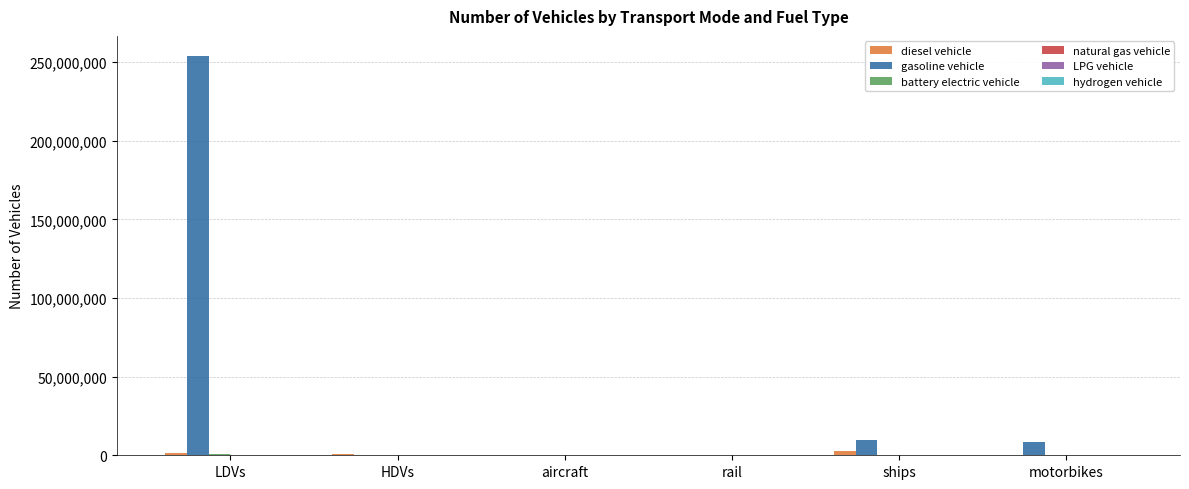

What is the sum of all gasoline vehicle values?

272492589.4